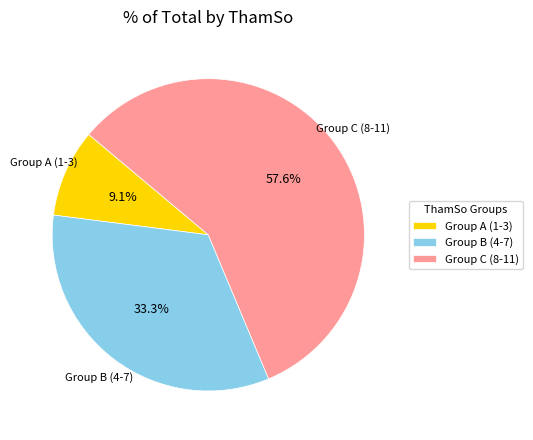

Does any single category account for the majority?

Yes